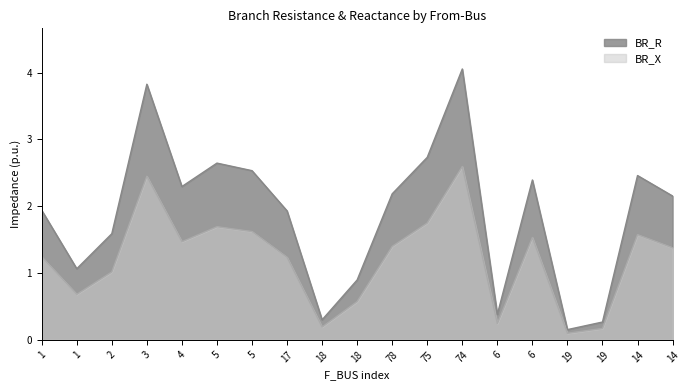

What are all the series names shown in the legend?

BR_R, BR_X